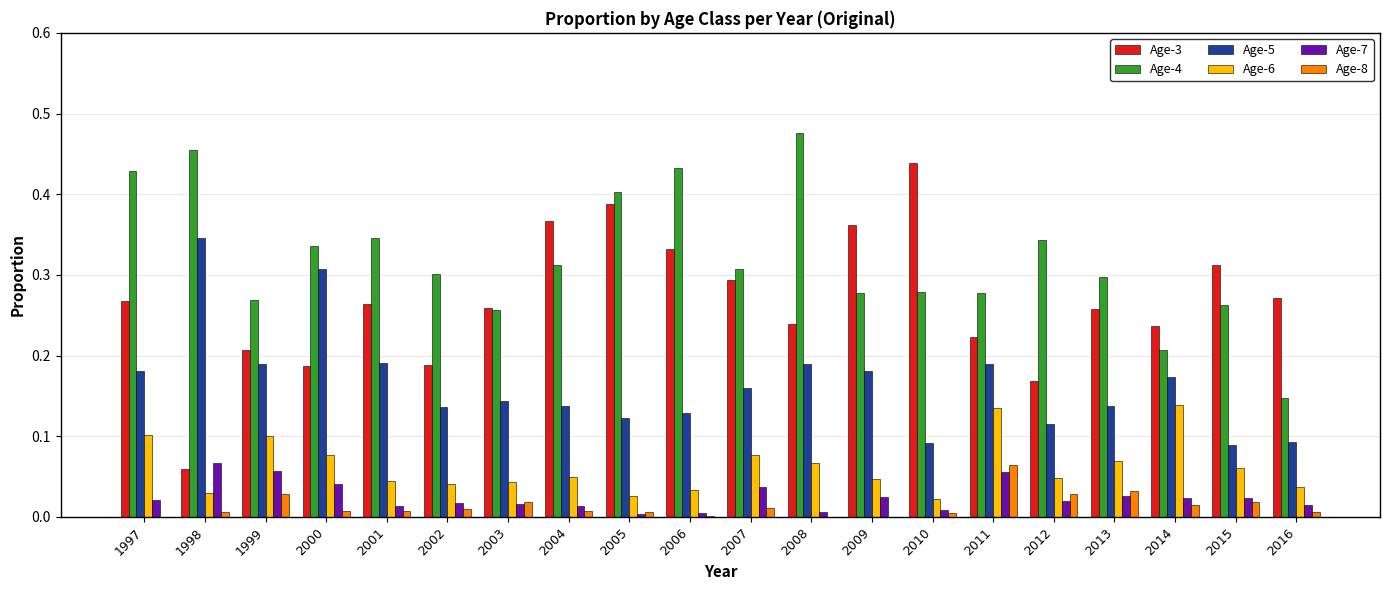

The value of Age-7 at 2013 is 0.0. True or false?

True